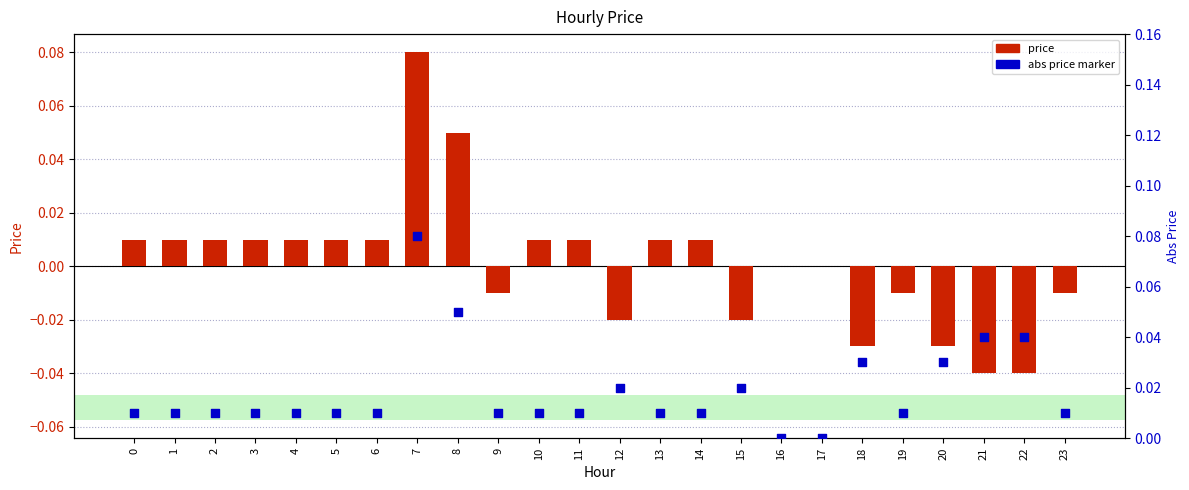

Which series reaches the maximum Y coordinate?

price